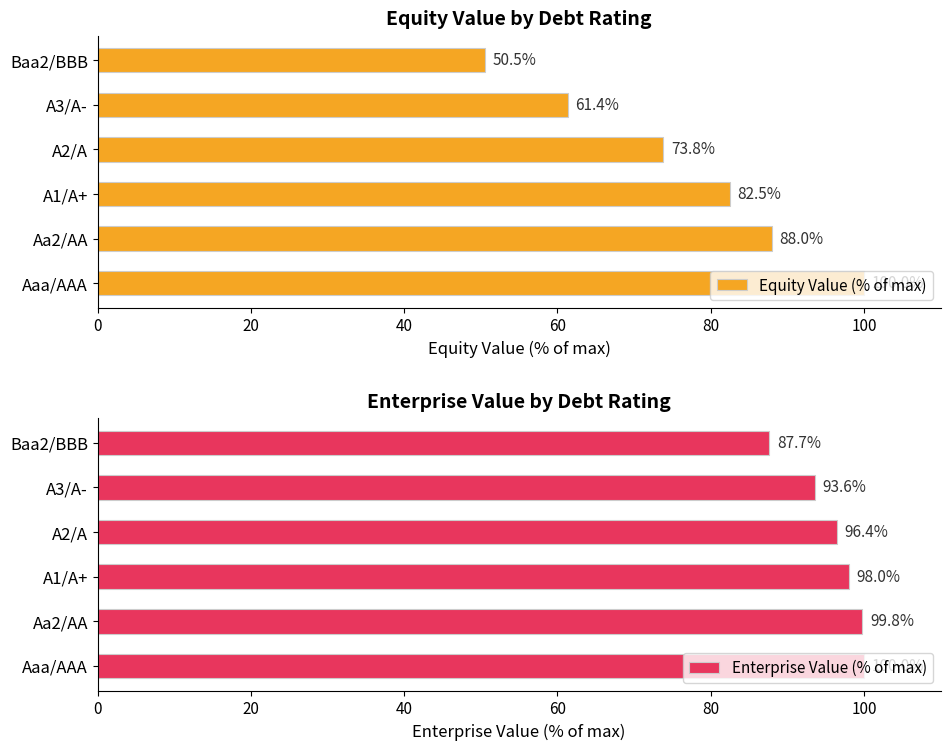

True or false: Enterprise Value (% of max) has a value of 150.4 at A2/A.

False